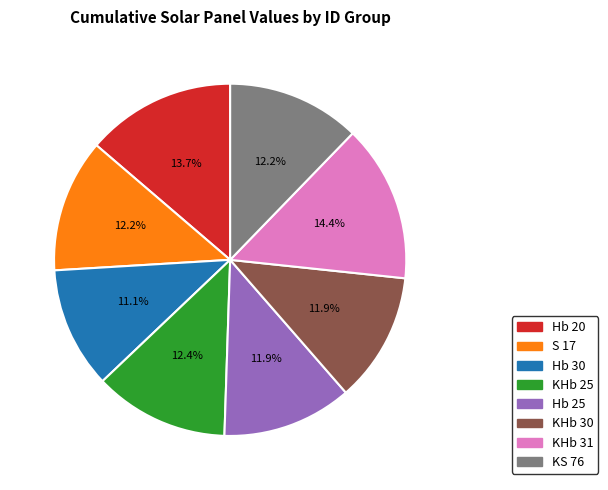

True or false: KHb 31 accounts for 14% of the total.

True